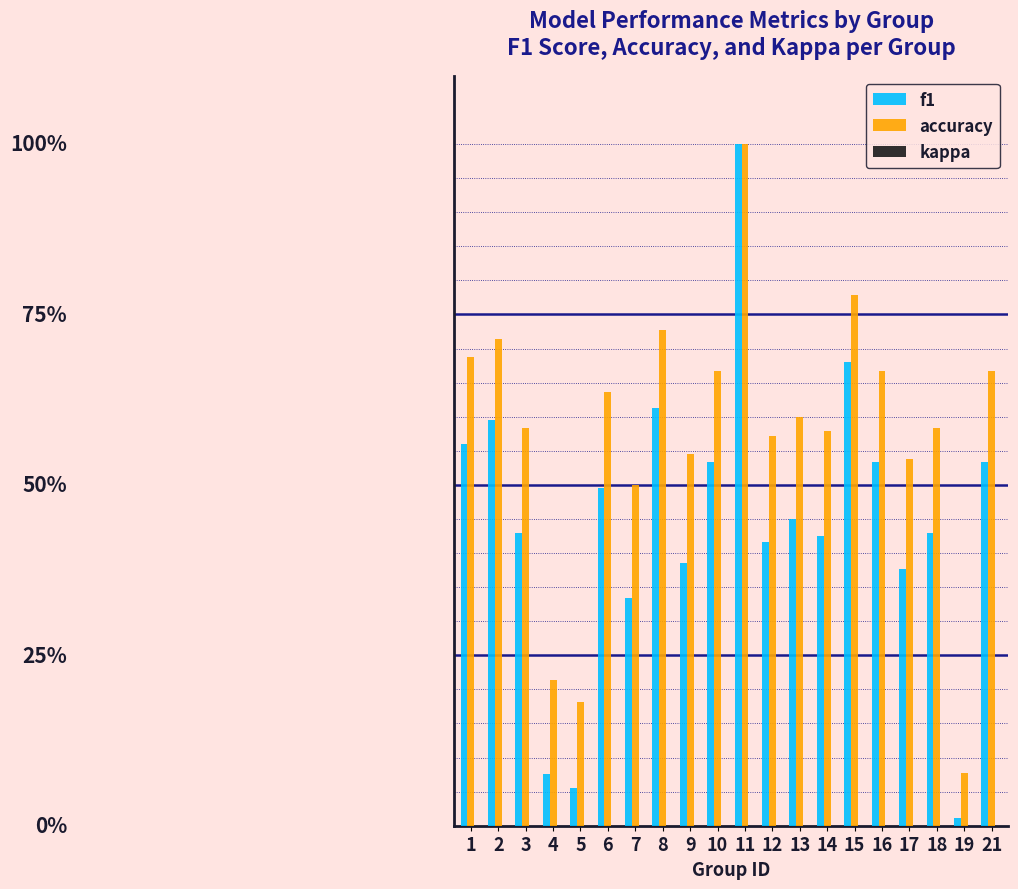

Are the bars horizontal?

No